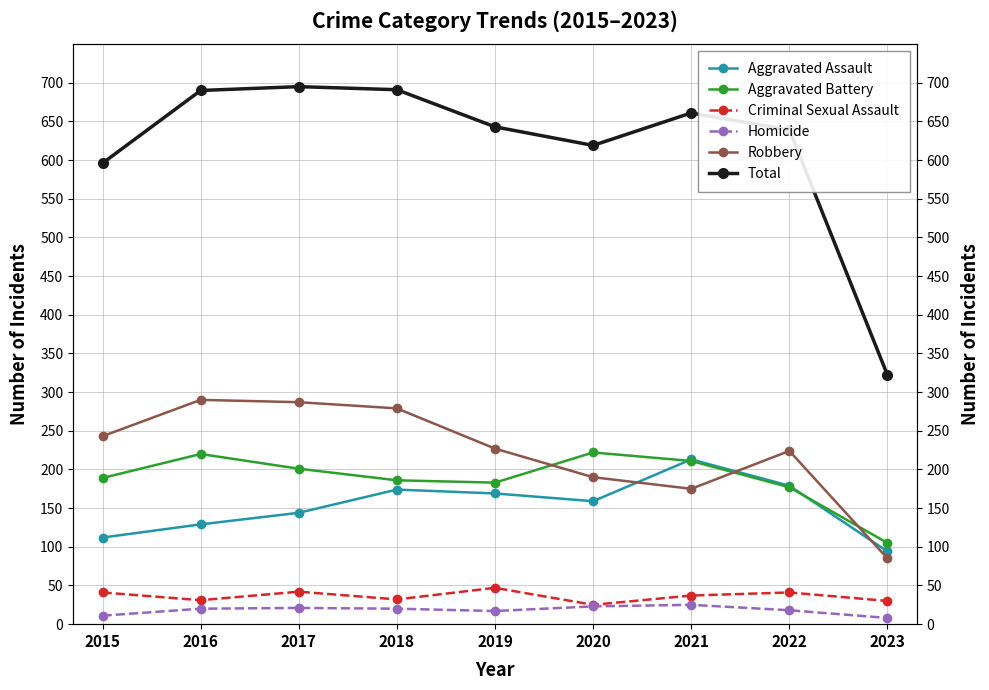

What is the greatest value displayed?

695